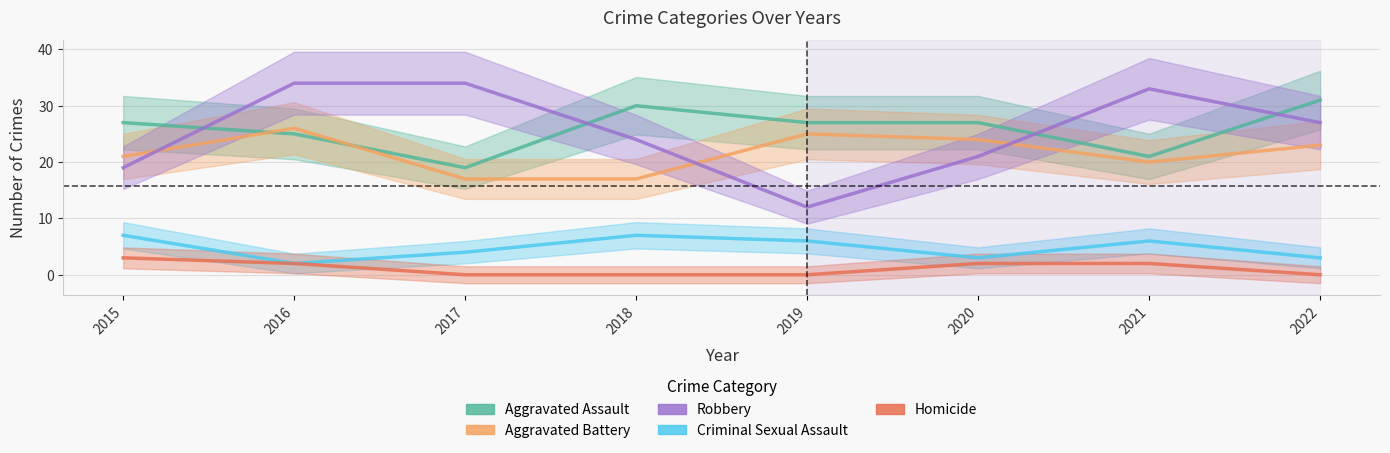

What is the maximum value for Criminal Sexual Assault?

7